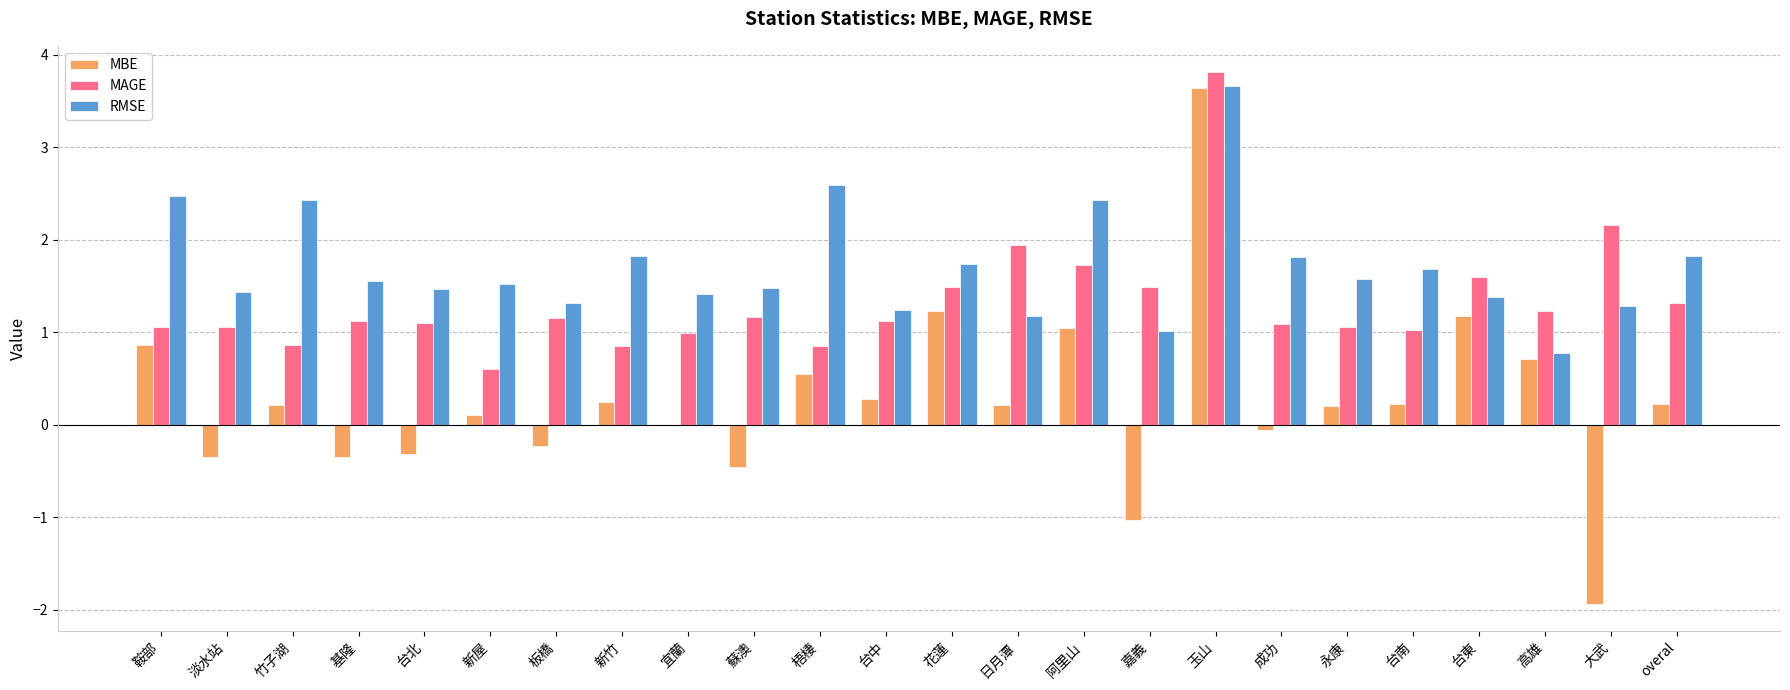

Which category has the highest value across all series?

玉山